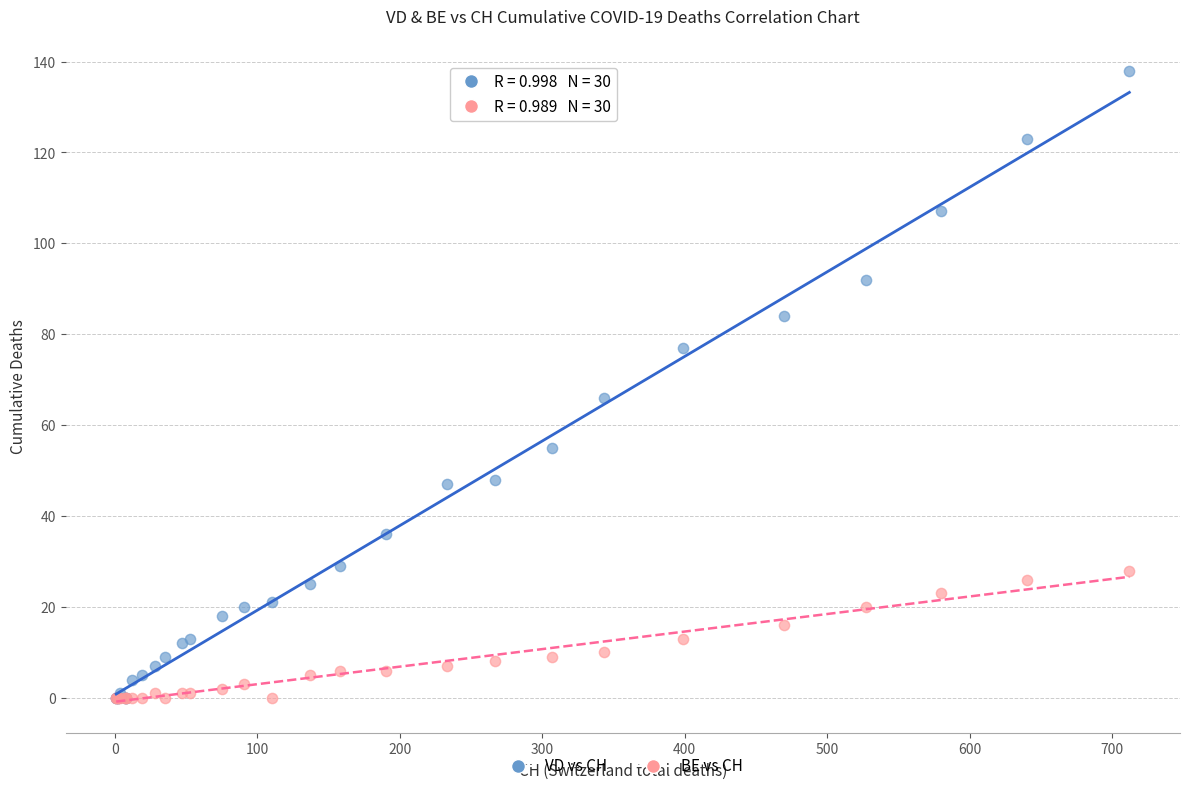

What are all the series names shown in the legend?

VD vs CH, BE vs CH